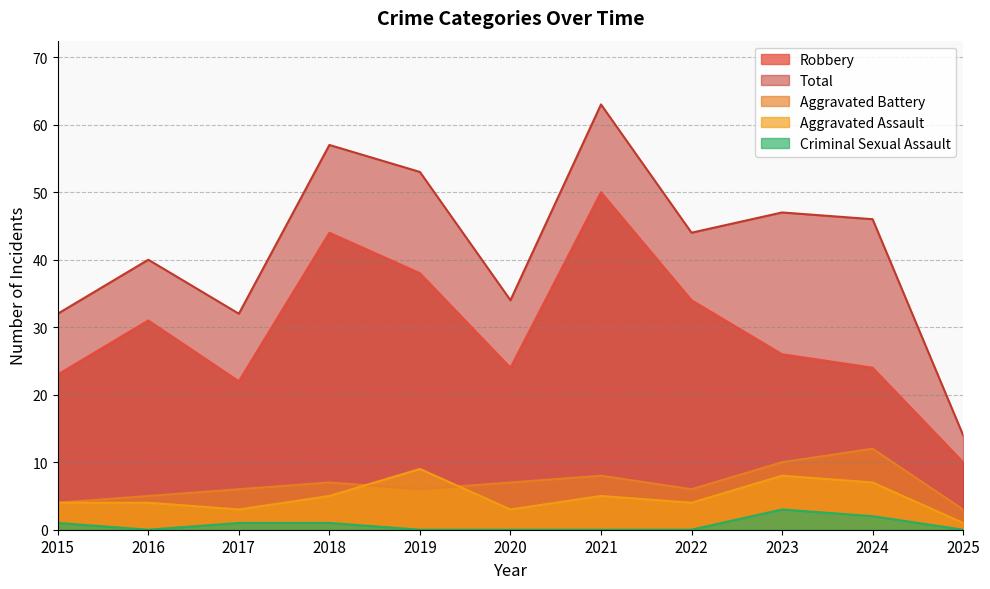

What is the lowest value of the Aggravated Battery series?

3